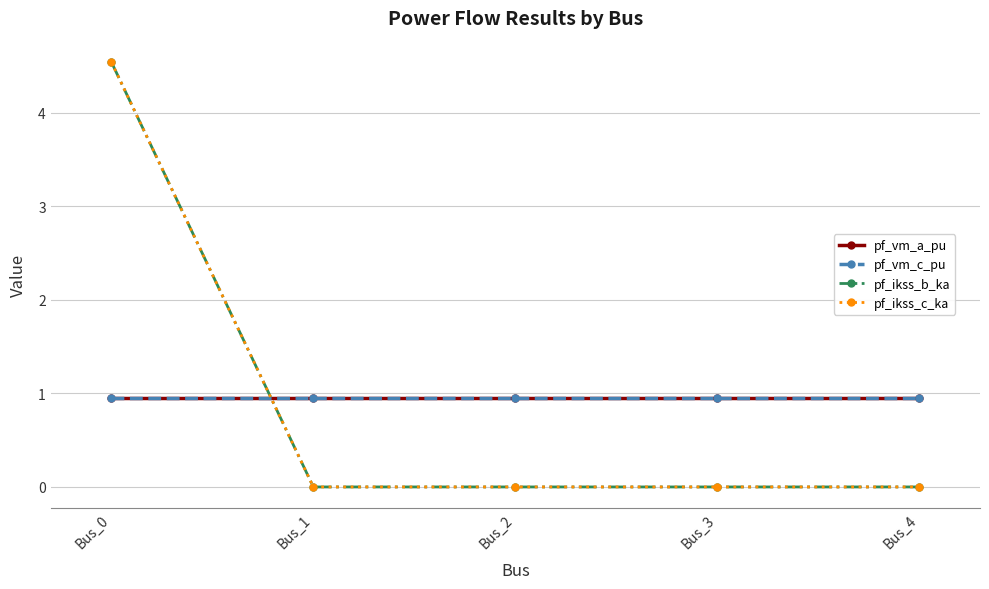

True or false: pf_ikss_b_ka has a value of 0.0 at Bus_1.

True